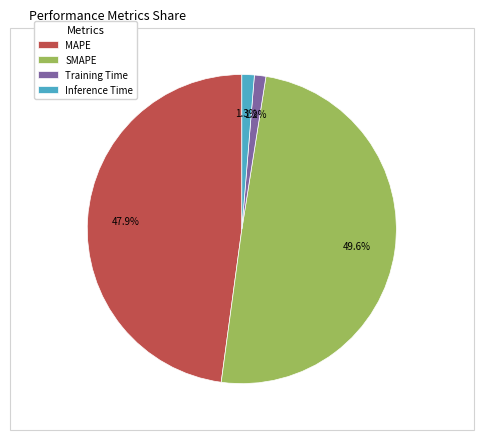

Combined, do Inference Time and SMAPE account for over 50%?

Yes